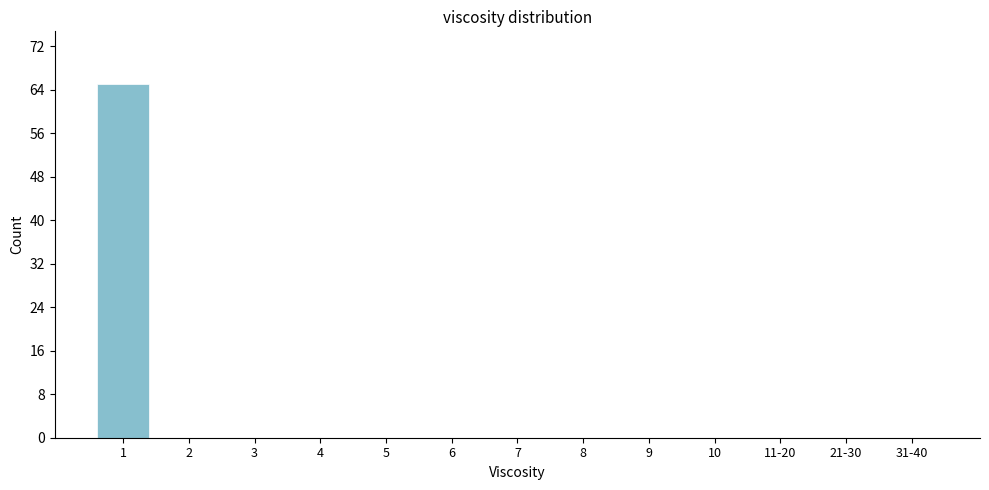

What is the greatest value displayed?

65